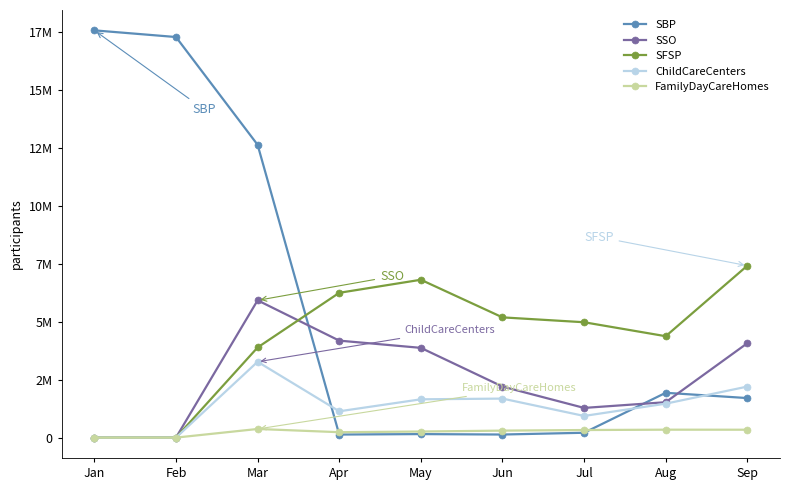

Where is SBP nearest to the value 8847477?

Mar